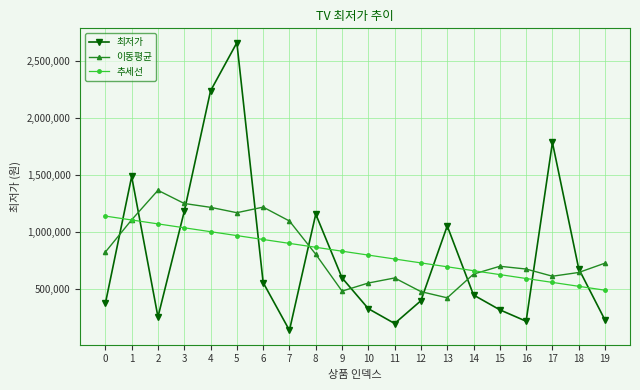

What are all the series names shown in the legend?

최저가, 이동평균, 추세선